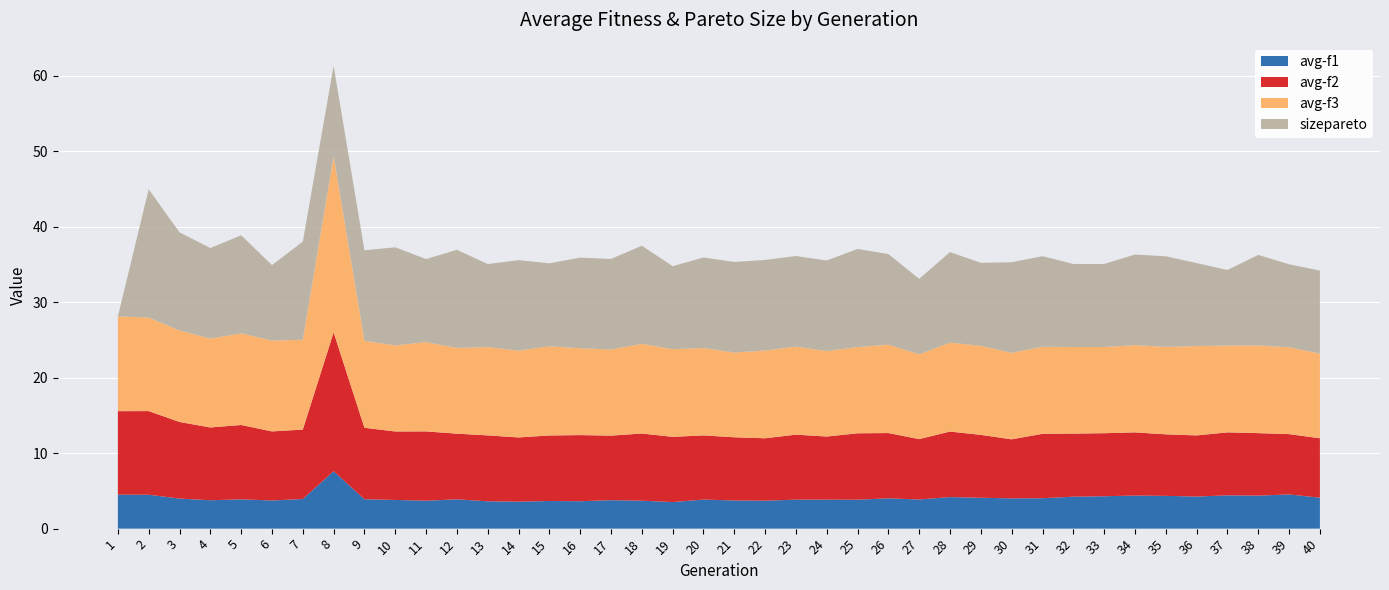

Reading right to left, list all the values displayed in this chart.

avg-f1: 40=4.1	39=4.5	38=4.4	37=4.4	36=4.2	35=4.3	34=4.4	33=4.3	32=4.2	31=4.0	30=4.0	29=4.1	28=4.2	27=3.9	26=4.0	25=3.8	24=3.8	23=3.8	22=3.7	21=3.7	20=3.9	19=3.5	18=3.7	17=3.8	16=3.6	15=3.7	14=3.6	13=3.6	12=3.9	11=3.7	10=3.8	9=3.9	8=7.6	7=3.9	6=3.7	5=3.9	4=3.8	3=4.0	2=4.5	1=4.5
avg-f2: 40=7.9	39=8.0	38=8.3	37=8.3	36=8.1	35=8.2	34=8.4	33=8.3	32=8.4	31=8.5	30=7.8	29=8.3	28=8.7	27=8.0	26=8.6	25=8.8	24=8.4	23=8.6	22=8.3	21=8.4	20=8.5	19=8.6	18=8.9	17=8.6	16=8.8	15=8.7	14=8.5	13=8.7	12=8.7	11=9.2	10=9.1	9=9.5	8=18.4	7=9.2	6=9.2	5=9.8	4=9.6	3=10.2	2=11.1	1=11.1
avg-f3: 40=11.2	39=11.5	38=11.6	37=11.5	36=11.8	35=11.6	34=11.6	33=11.4	32=11.5	31=11.5	30=11.5	29=11.8	28=11.8	27=11.2	26=11.7	25=11.4	24=11.3	23=11.7	22=11.6	21=11.2	20=11.6	19=11.6	18=11.9	17=11.4	16=11.5	15=11.8	14=11.5	13=11.7	12=11.4	11=11.8	10=11.4	9=11.5	8=23.3	7=11.9	6=12.0	5=12.1	4=11.8	3=12.1	2=12.4	1=12.6
sizepareto: 40=11.0	39=11.0	38=12.0	37=10.0	36=11.0	35=12.0	34=12.0	33=11.0	32=11.0	31=12.0	30=12.0	29=11.0	28=12.0	27=10.0	26=12.0	25=13.0	24=12.0	23=12.0	22=12.0	21=12.0	20=12.0	19=11.0	18=13.0	17=12.0	16=12.0	15=11.0	14=12.0	13=11.0	12=13.0	11=11.0	10=13.0	9=12.0	8=12.0	7=13.0	6=10.0	5=13.0	4=12.0	3=13.0	2=17.0	1=0.0